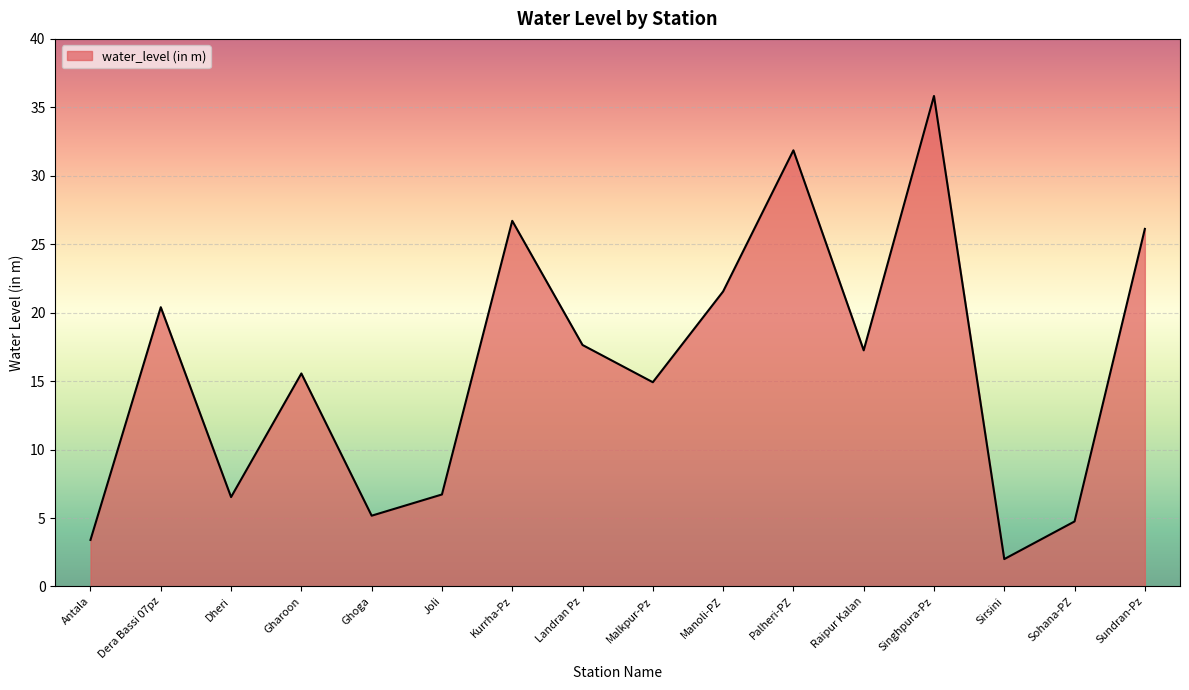

What is the smallest value displayed?

2.0